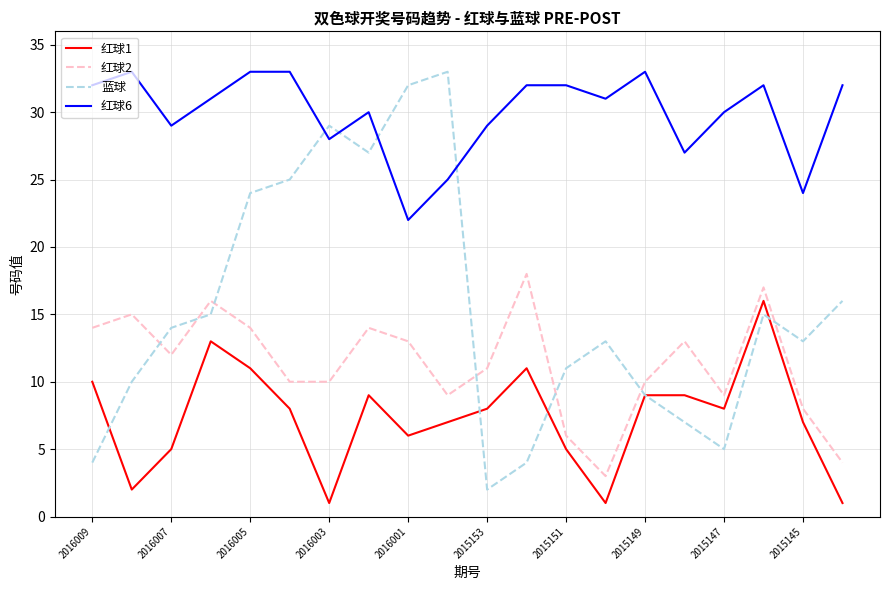

Which series has the largest total across all categories?

红球6